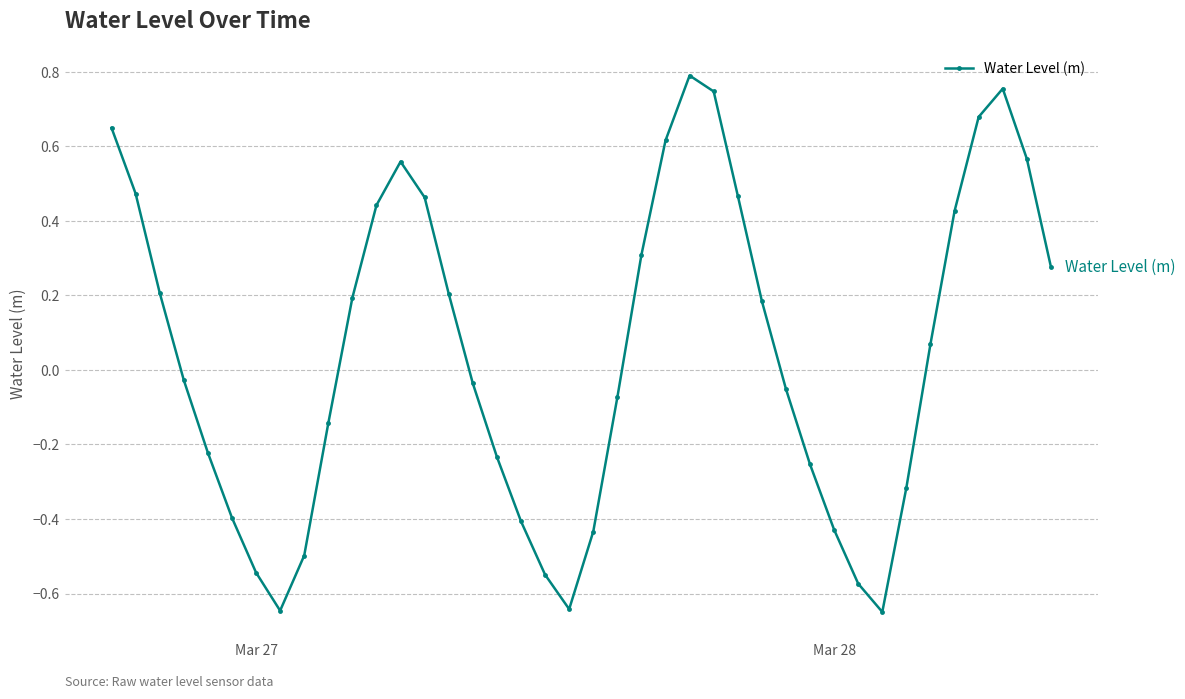

What is the sum of all values?

2.0